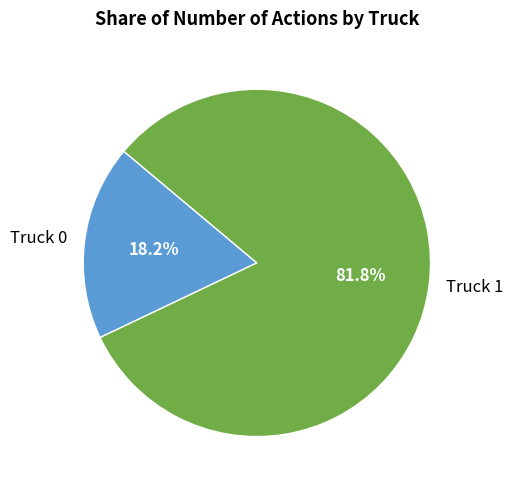

Which has a higher value, Truck 0 or Truck 1?

Truck 1